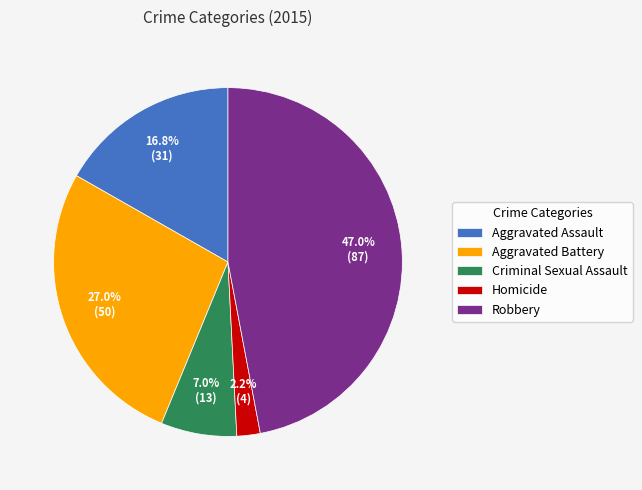

To the nearest percent, what is the difference between the Criminal Sexual Assault and Aggravated Battery slice percentages?

20%